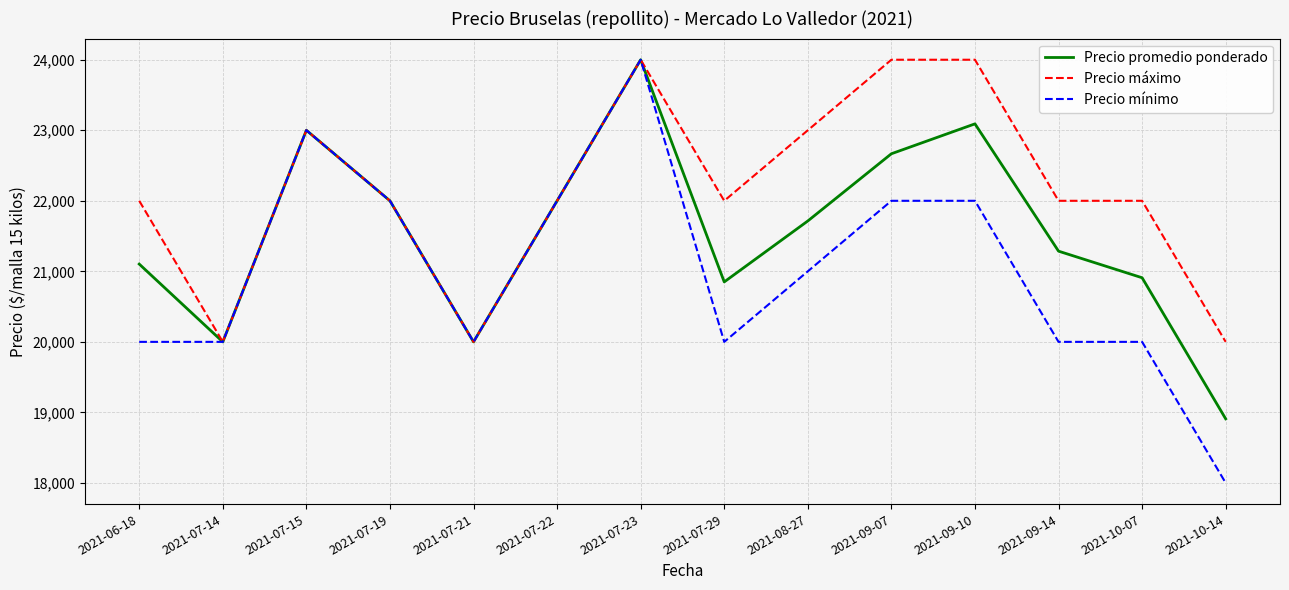

At 2021-10-14, list the series in order from smallest to largest.

Precio mínimo, Precio promedio ponderado, Precio máximo